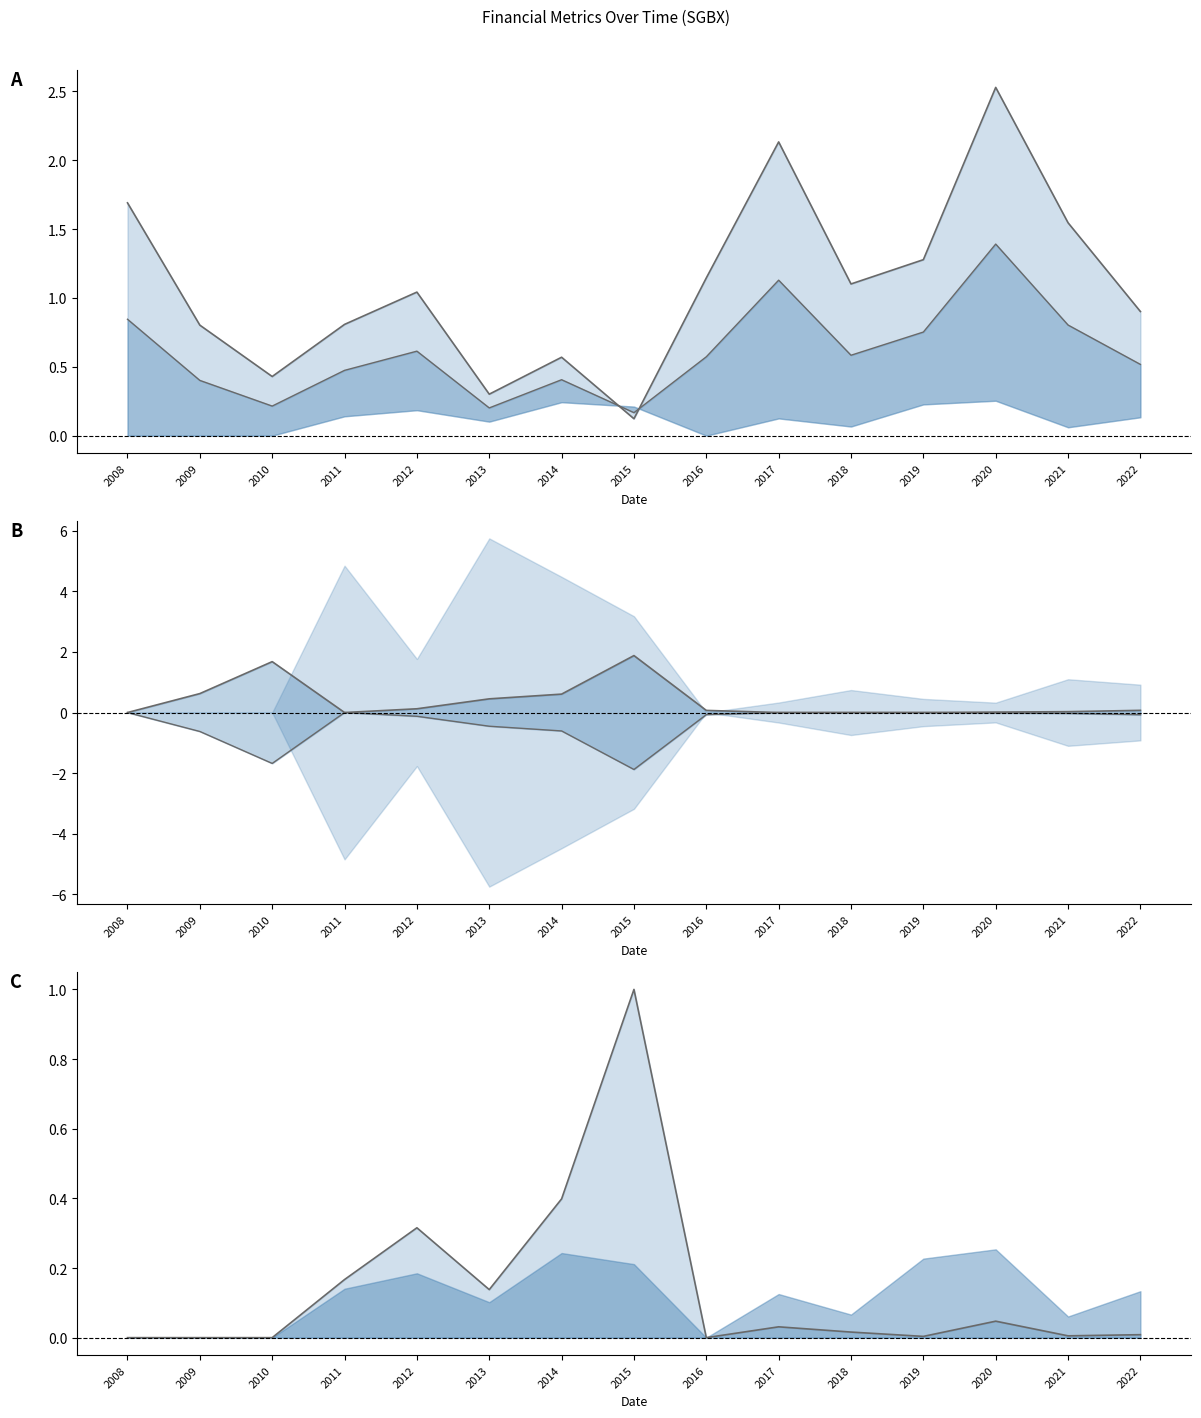

What is the sum of the debtToAssets lower values at 2009 and 2020?

-0.6